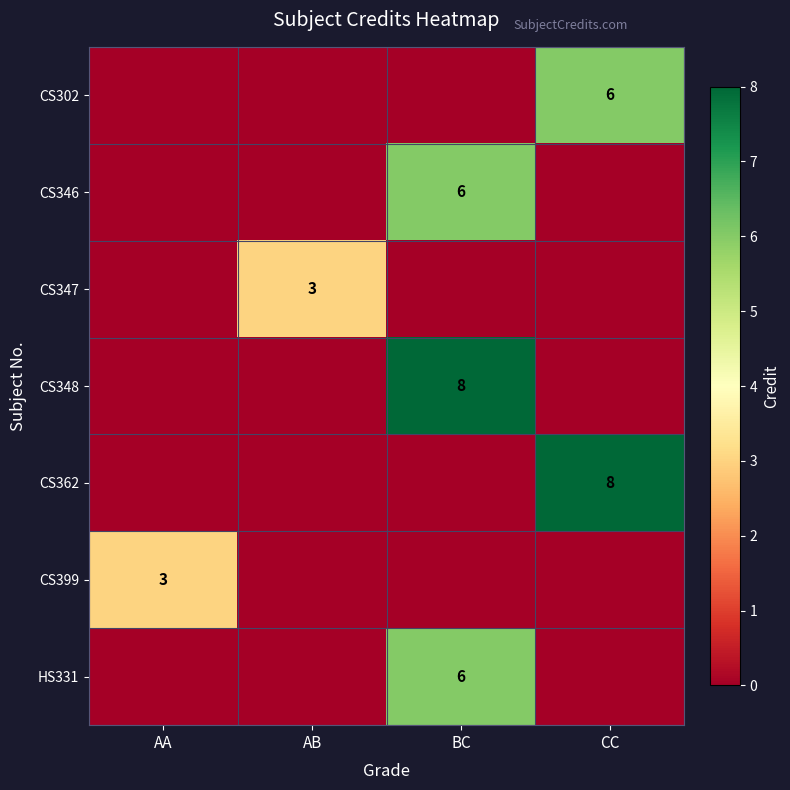

Is it true that CS348 equals 8 at BC?

True